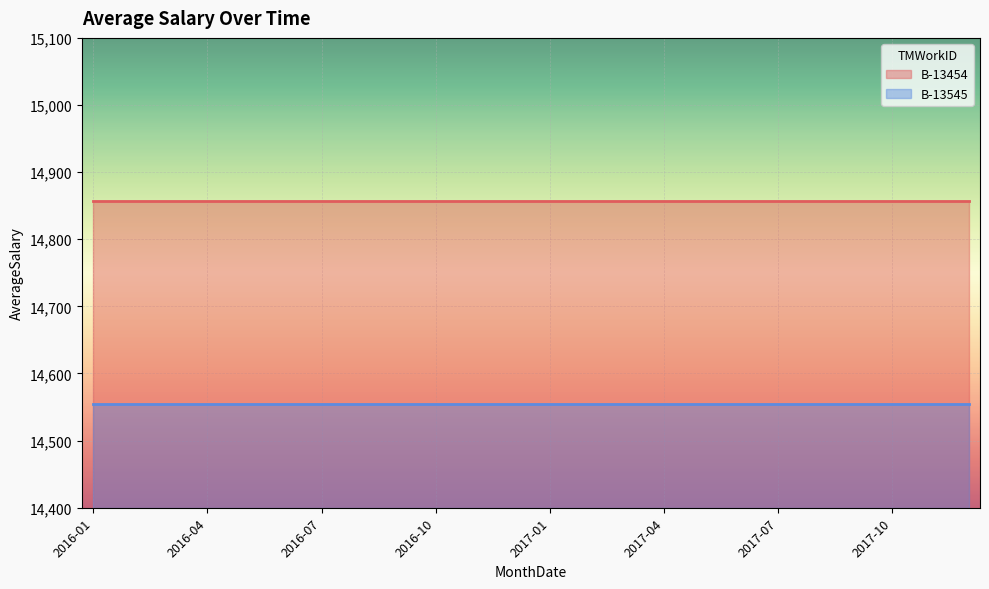

Where is B-13545 nearest to the value 14555?

2016-01